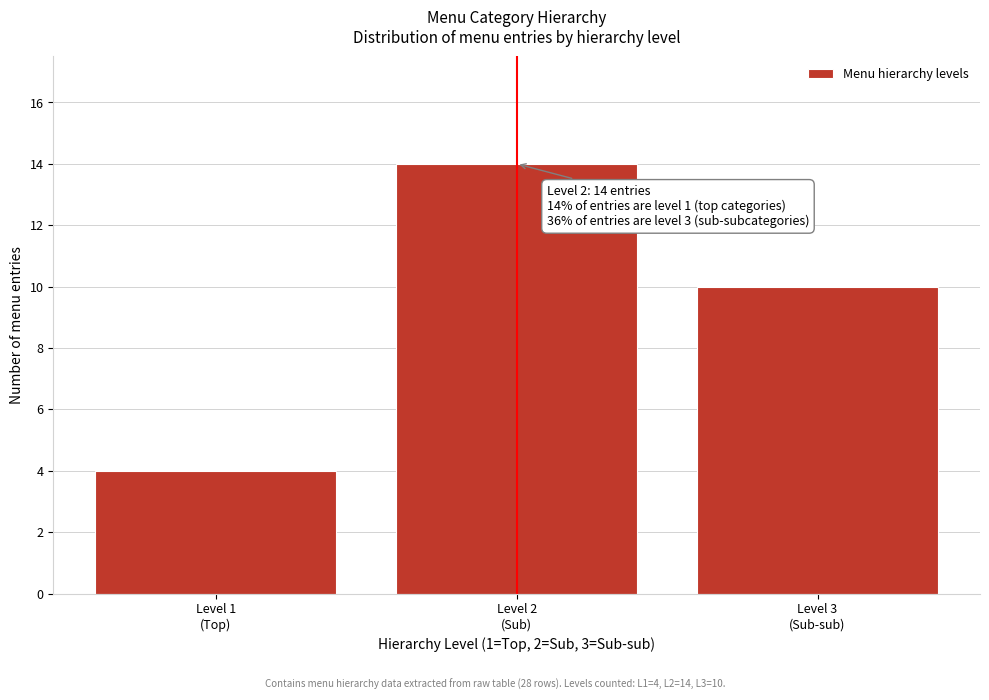

Reading right to left, list all the values displayed in this chart.

10	14	4